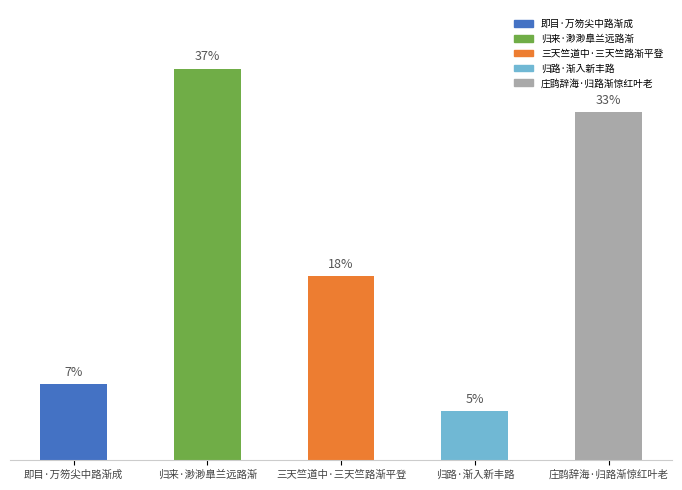

How many categories are shown in the chart?

5